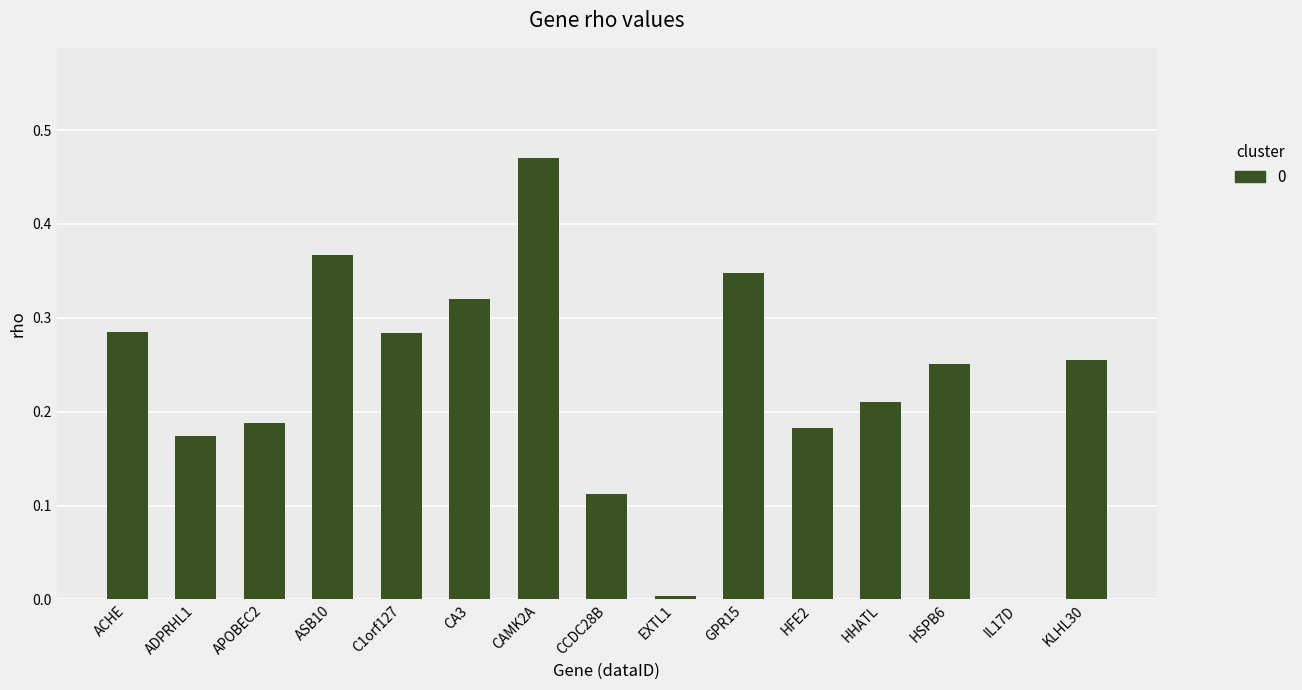

Which has a higher value, HHATL or CAMK2A?

CAMK2A